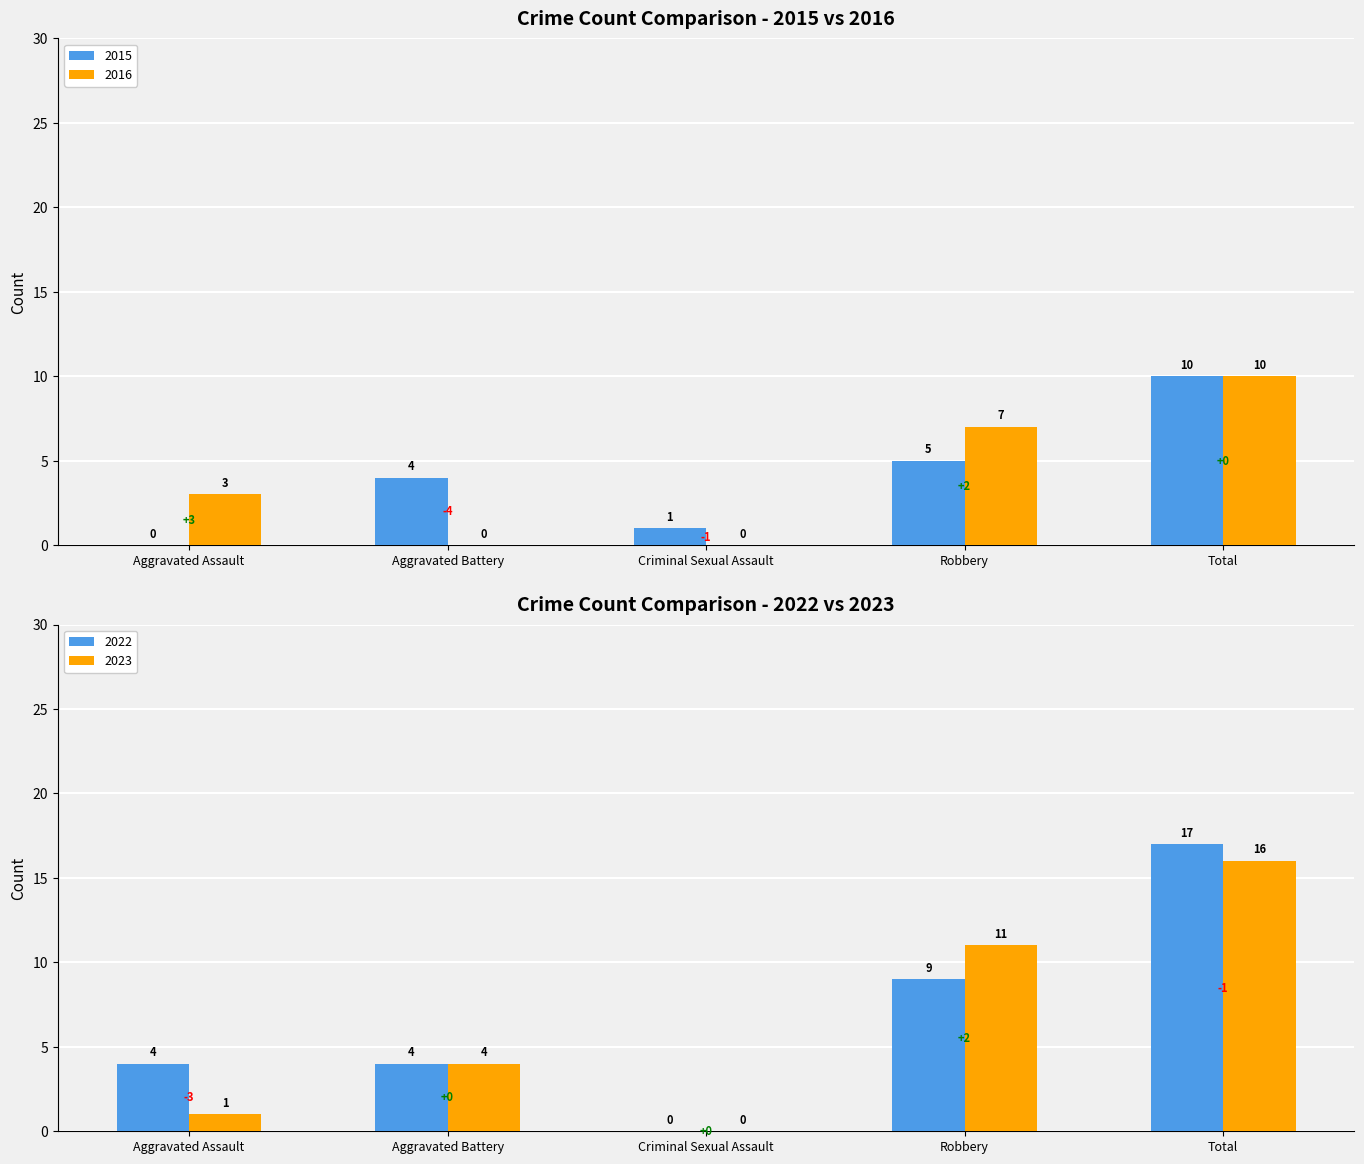

The value of 2016 at Aggravated Battery is 0. True or false?

True